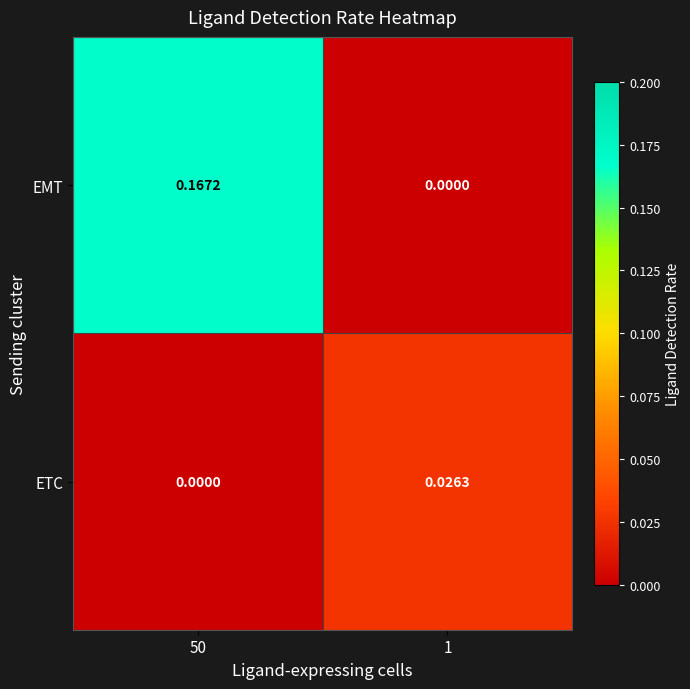

Which series has the largest total across all categories?

EMT